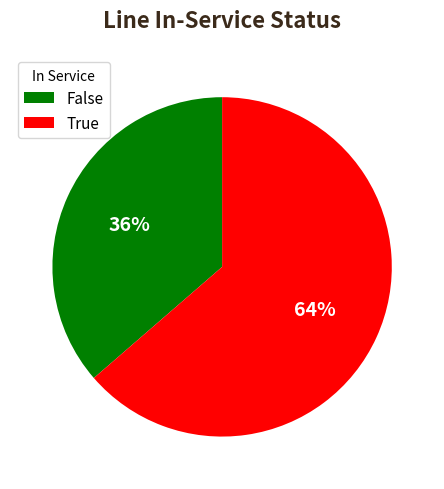

To the nearest percent, what is the combined percentage of True and False?

100%